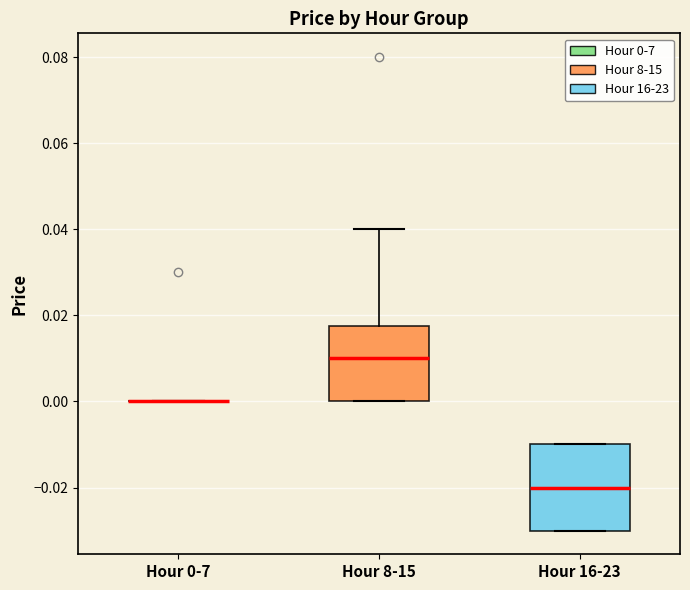

Where is the upper edge of the box for Hour 16-23 on the y-axis? The values are not printed on the chart, so give them approximately, as read against the axis.

-0.010